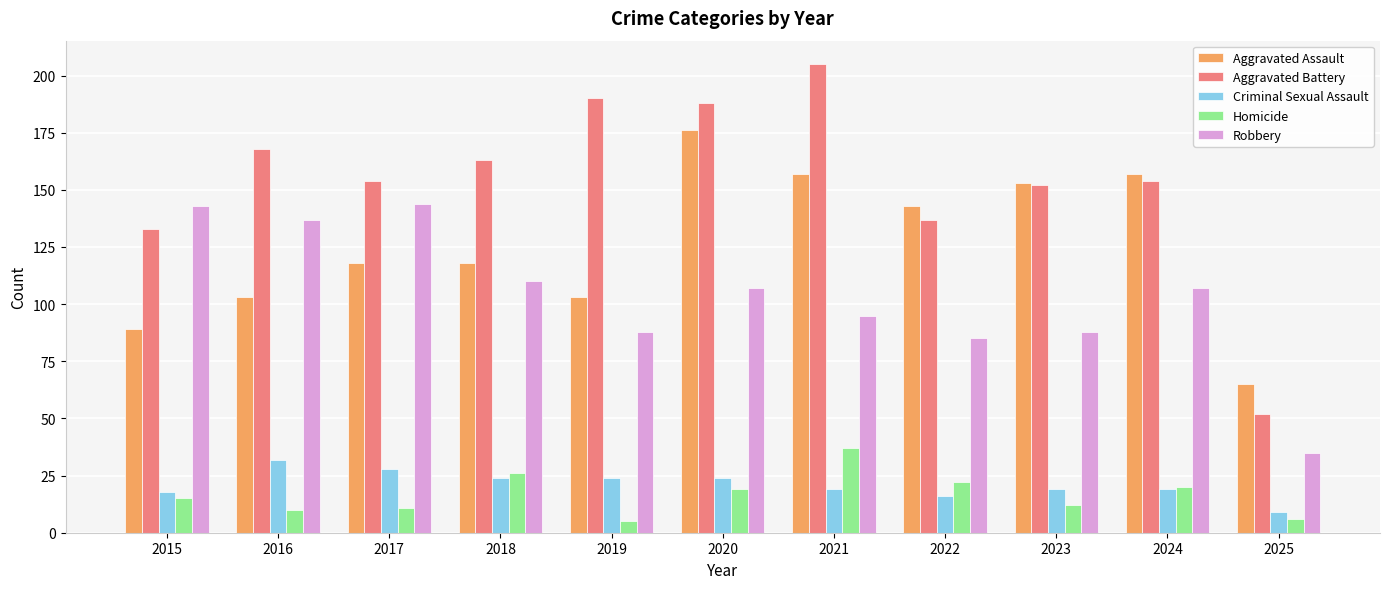

What is the value of the Homicide bar at the 3rd from the left?

11